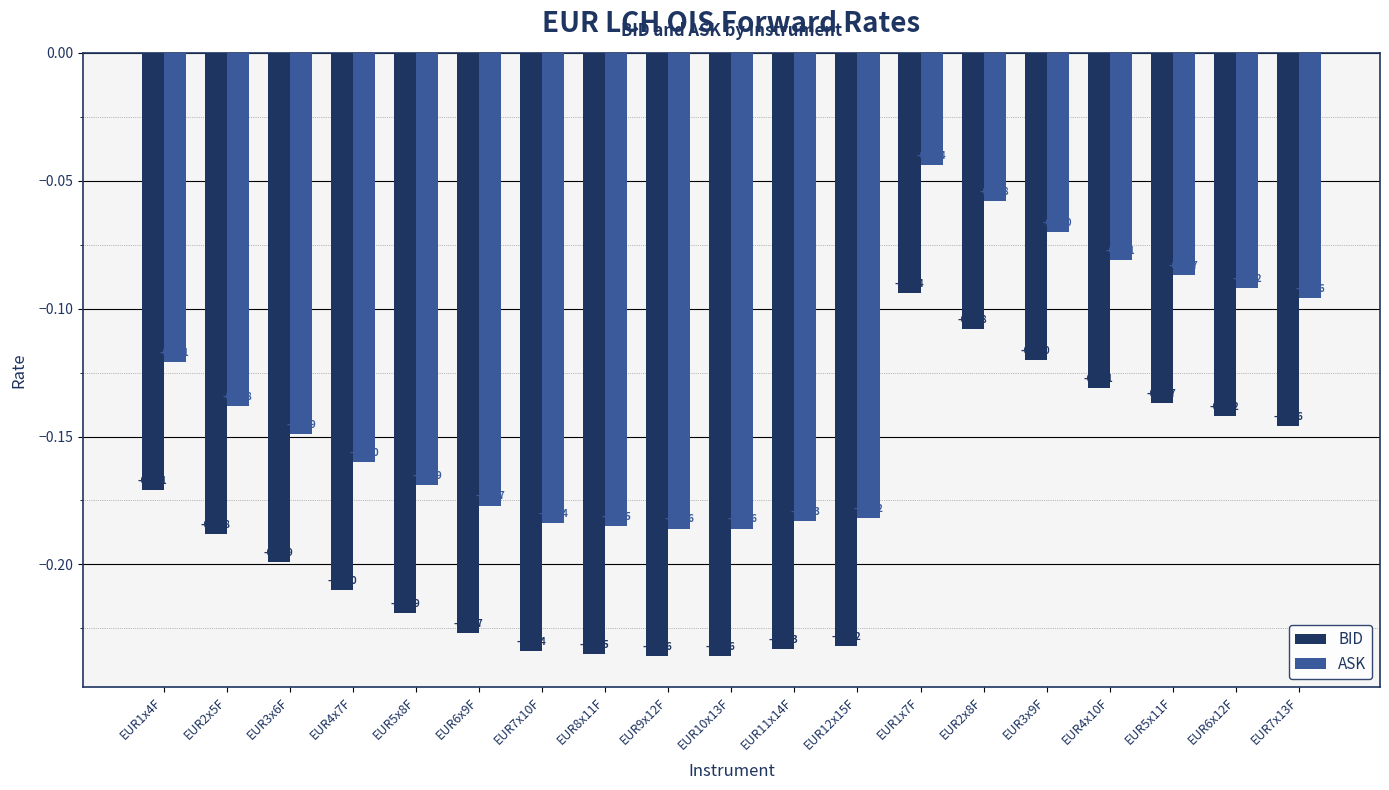

Rank the series by their maximum value, from highest to lowest.

ASK, BID